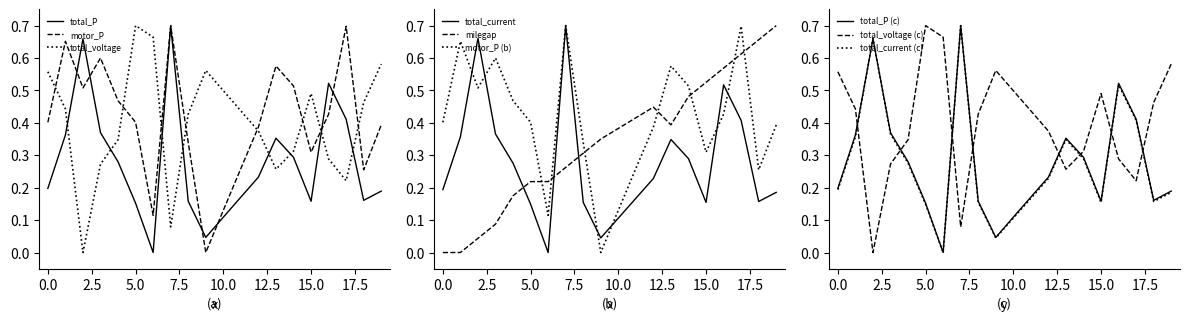

Rank the categories by motor_P value from lowest to highest.

9, 6, 10, 18, 11, 15, 8, 12, 19, 0, 5, 16, 4, 2, 14, 13, 3, 1, 17, 7